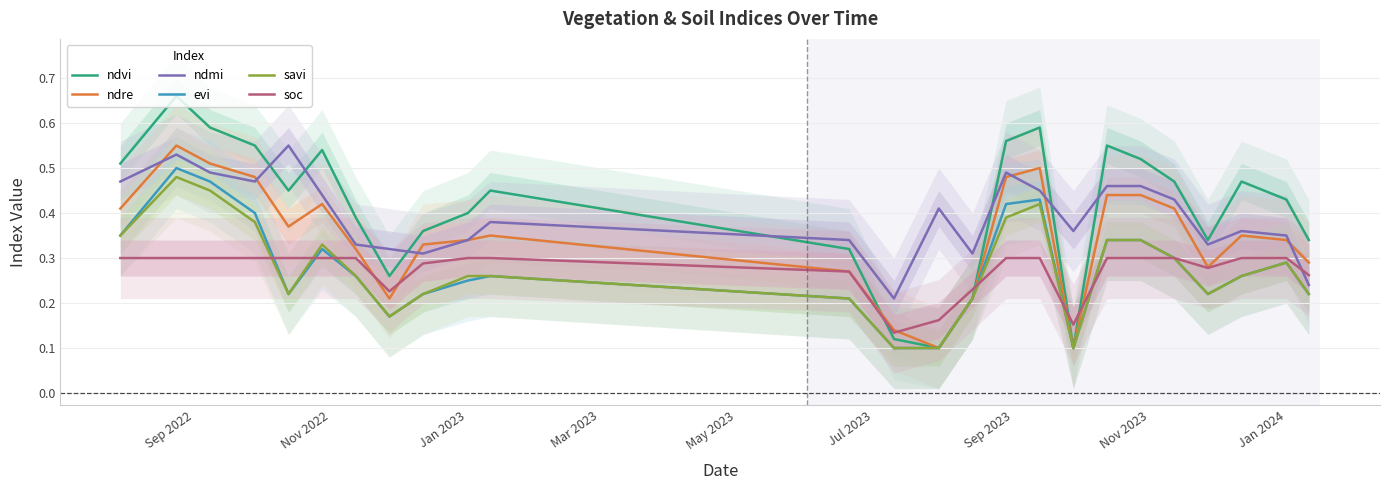

True or false: ndre has a value of 0.2 at Jan 2023.

False